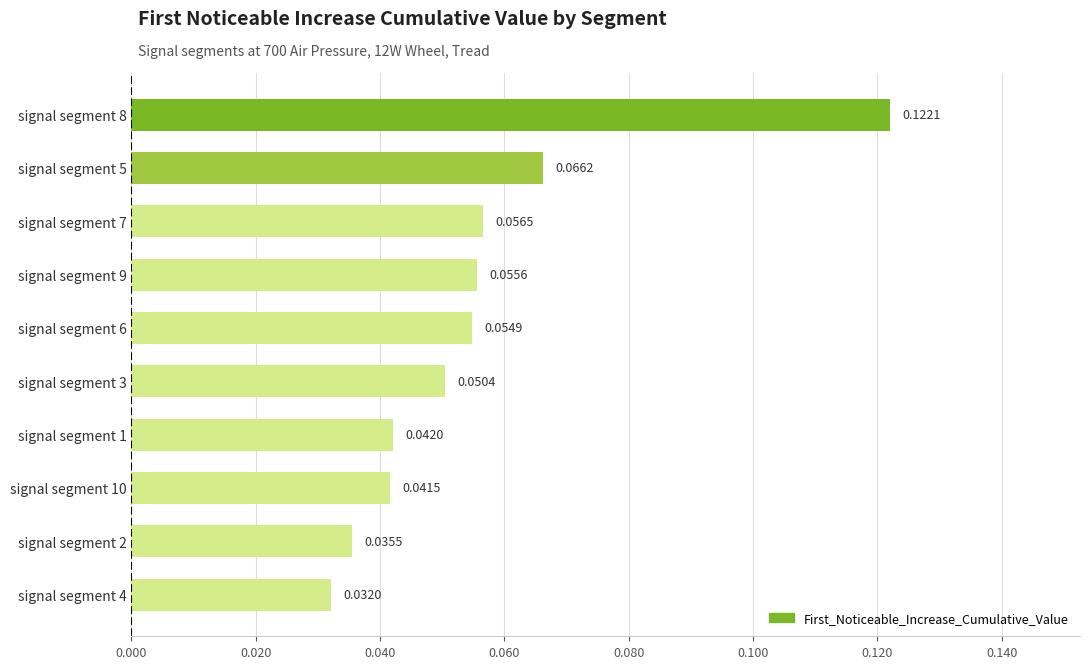

Count the values in the range 0 to 1.

10